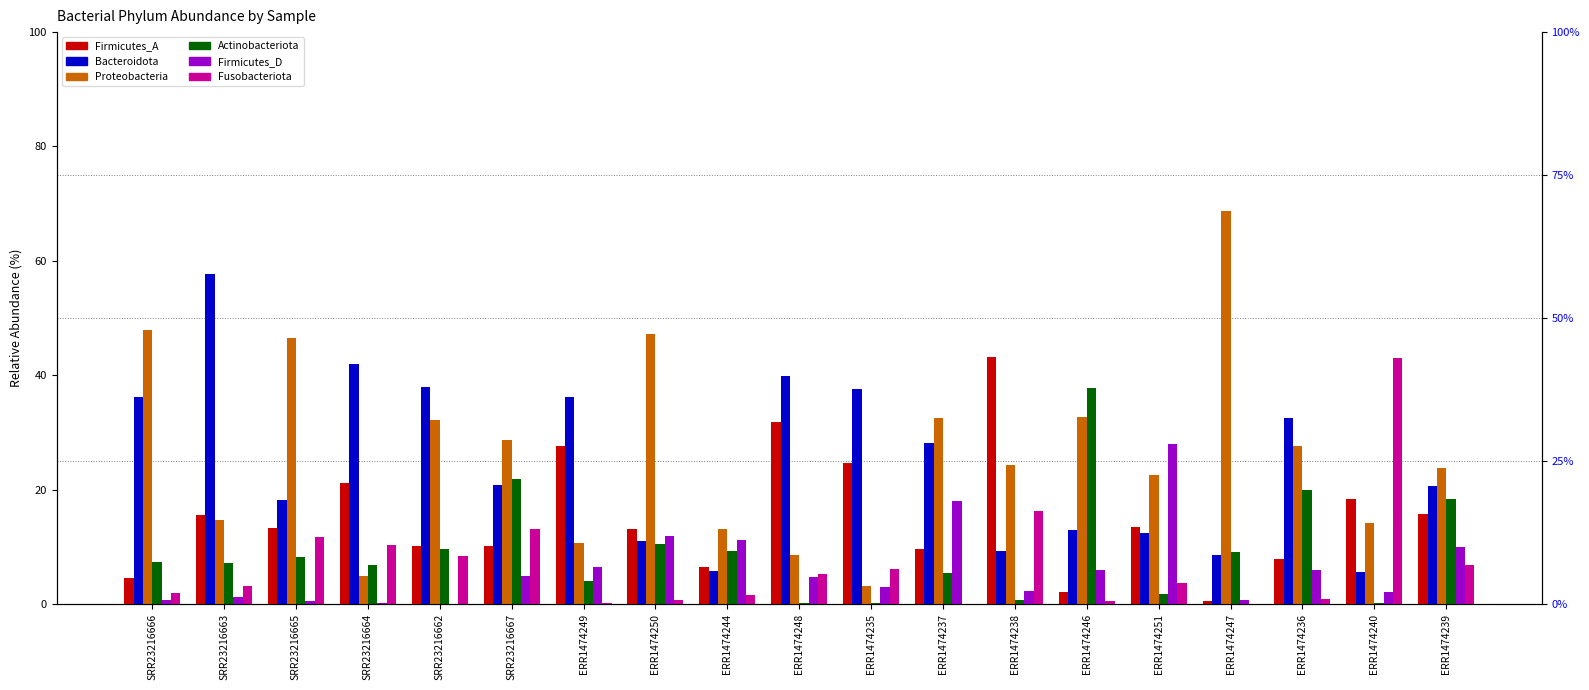

How many bars are there in total?

114